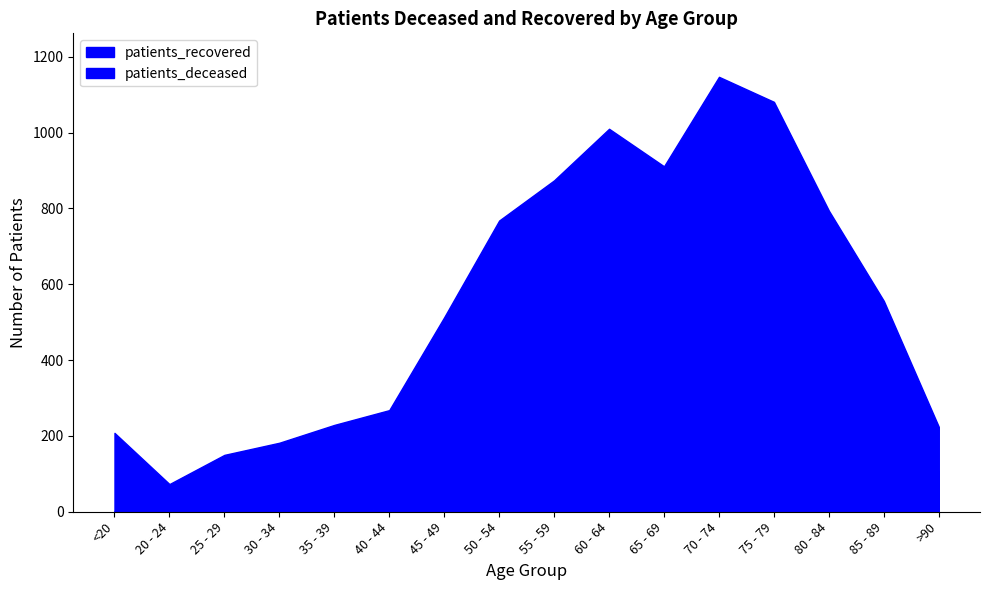

Does the chart have visible grid lines?

No